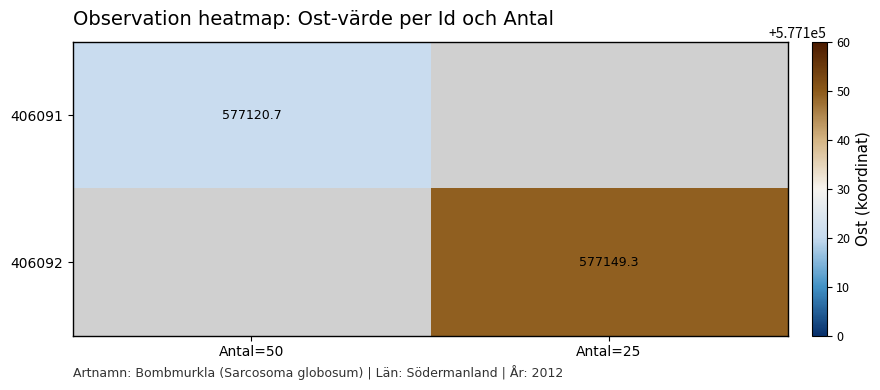

Is the value of 406092 at Antal=50 greater than the value of 406091 at Antal=25?

No